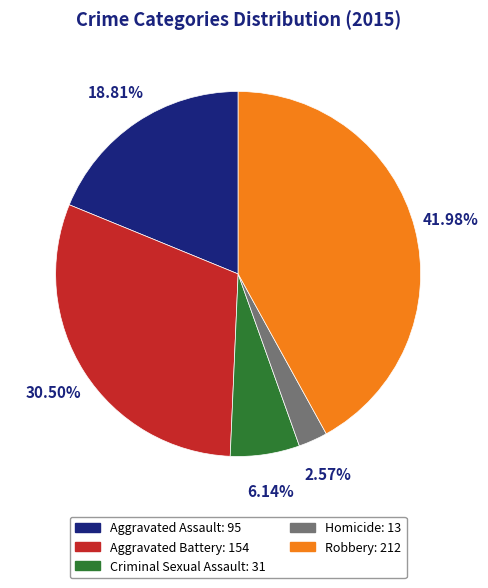

Which category has the biggest portion of the pie?

Robbery